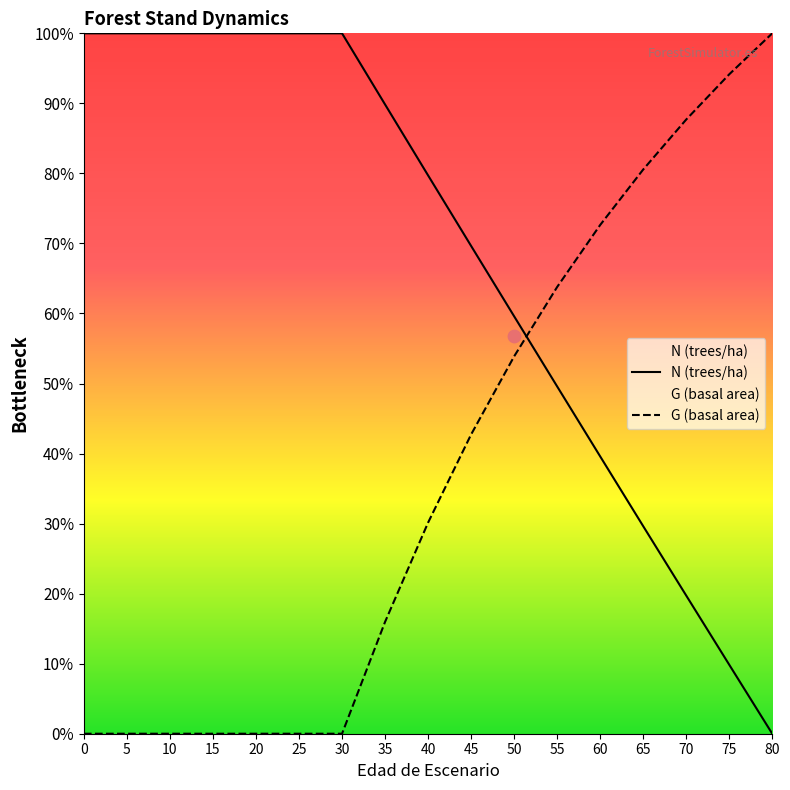

Which series contains the highest Y value?

N